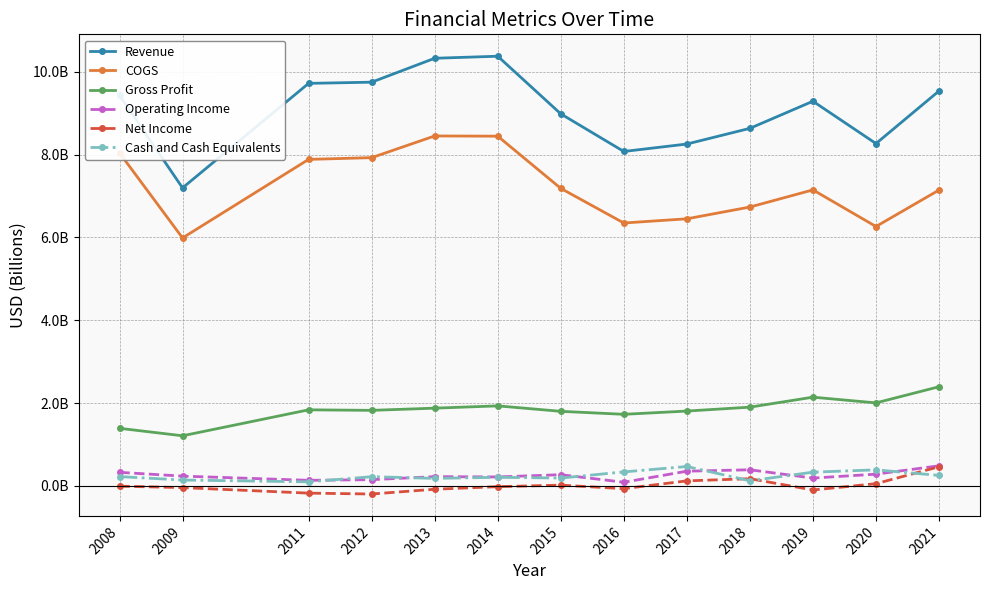

Does the chart have visible grid lines?

Yes